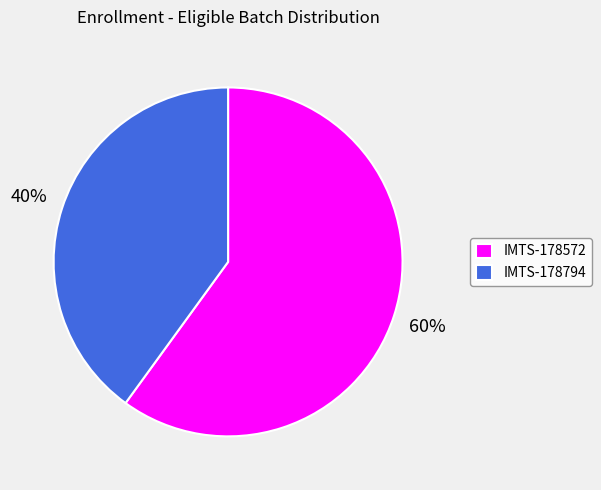

What percentage is the IMTS-178572 slice, to the nearest percent?

60%